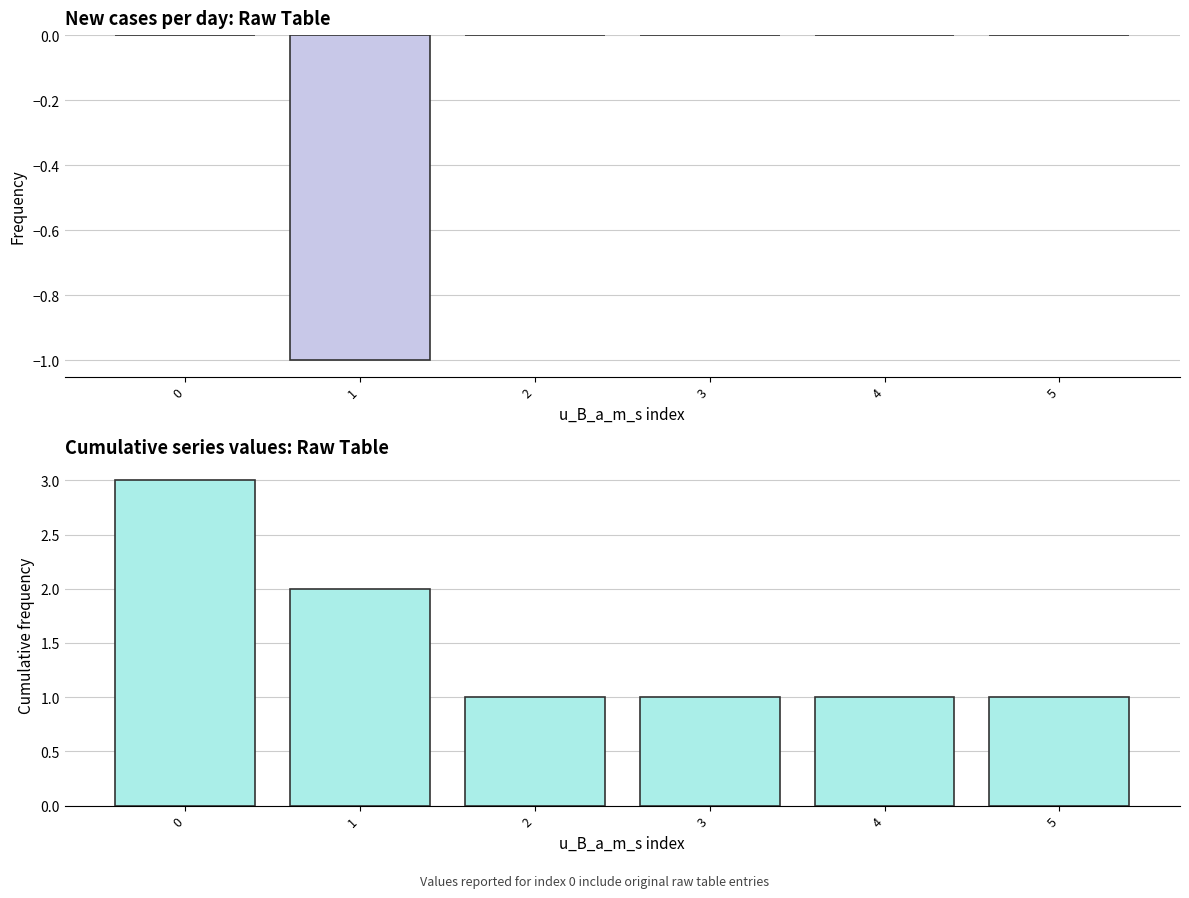

The col_0 series shows -1 at 0. True or false?

False